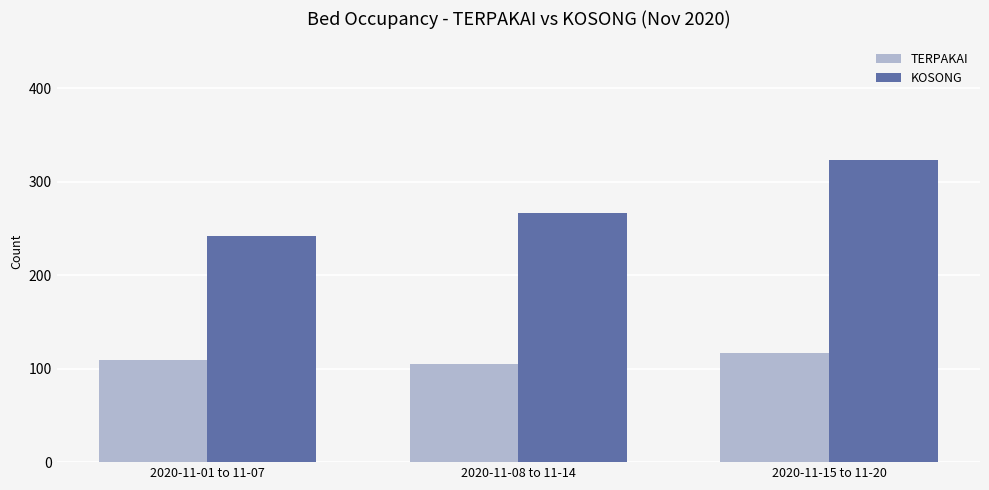

What is the greatest value displayed?

323